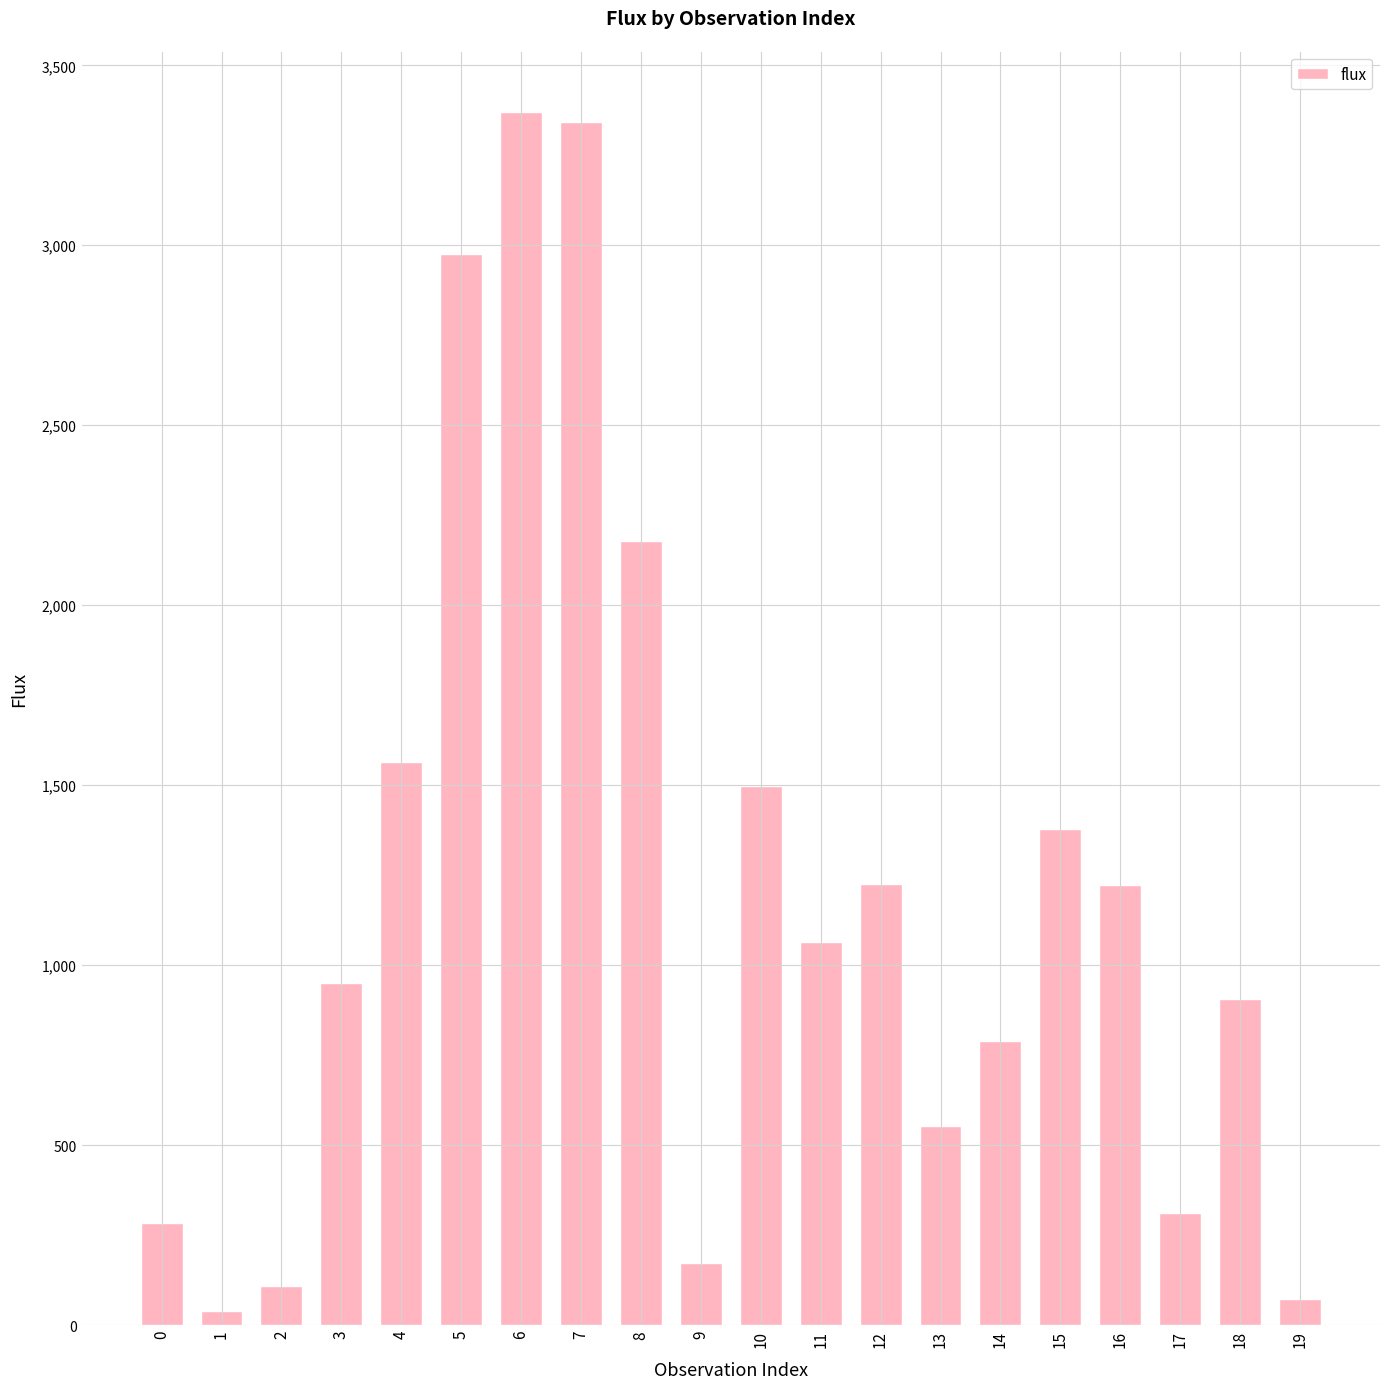

Is it true that the value at 8 is 1025.3?

False